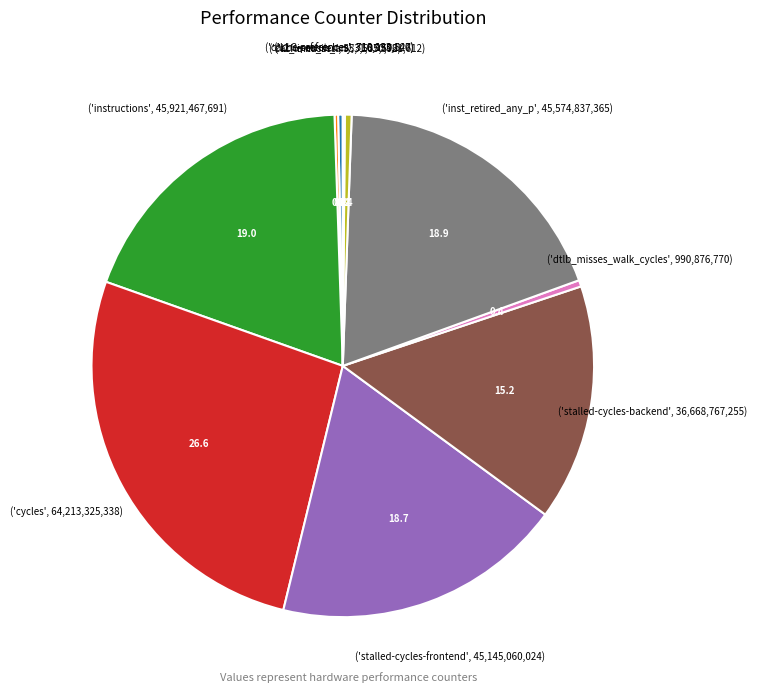

Does any single category account for the majority?

No